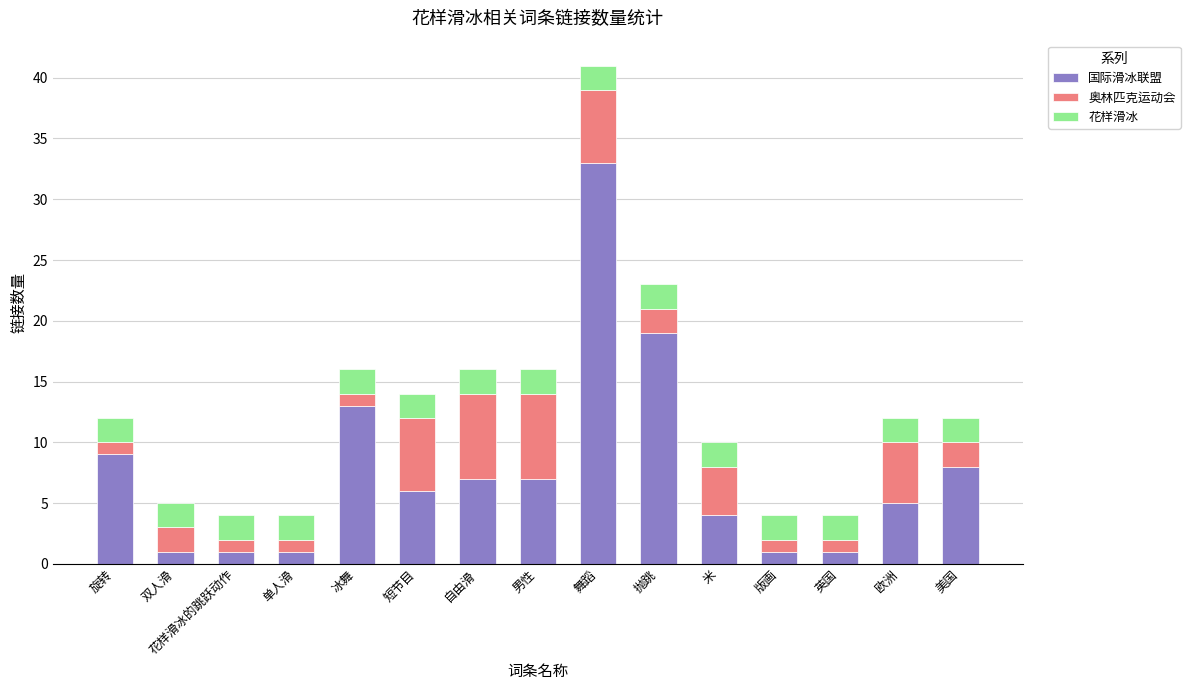

The 国际滑冰联盟 series shows 19 at 抛跳. True or false?

True